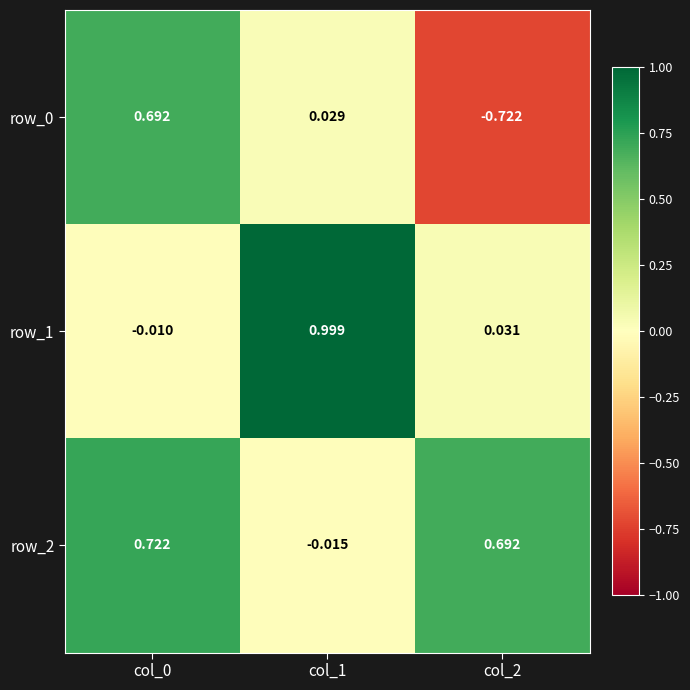

How many data points in row_1 are above 0?

2